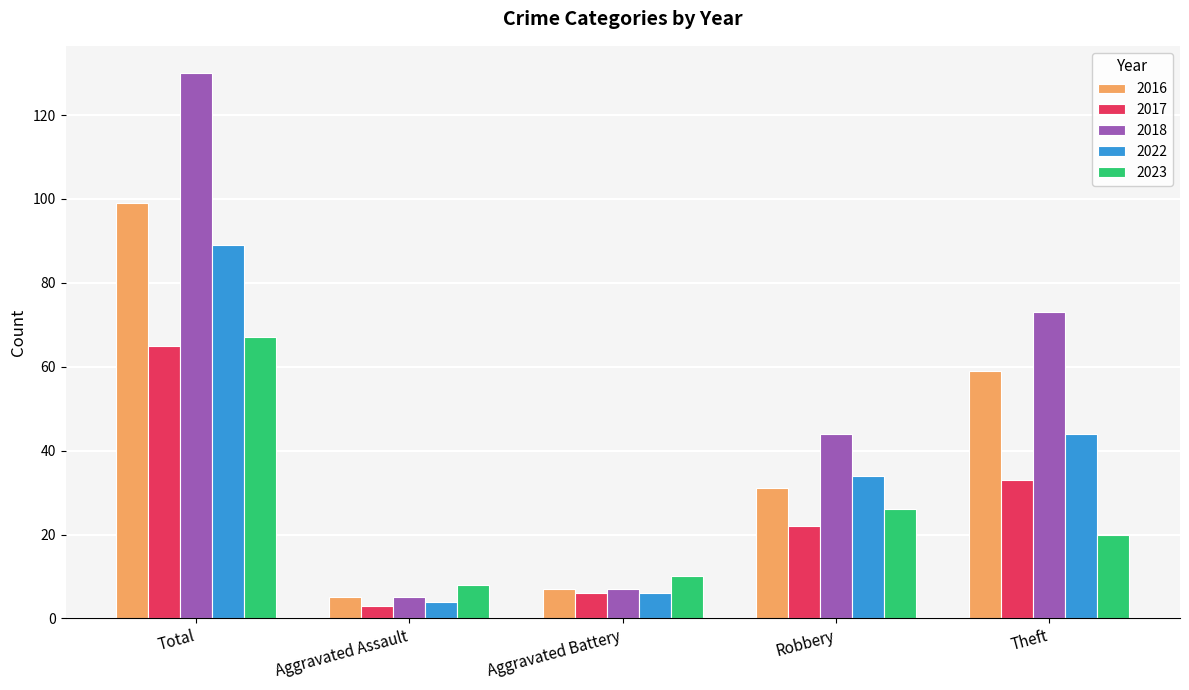

Which category has the lowest value across all series?

Aggravated Assault